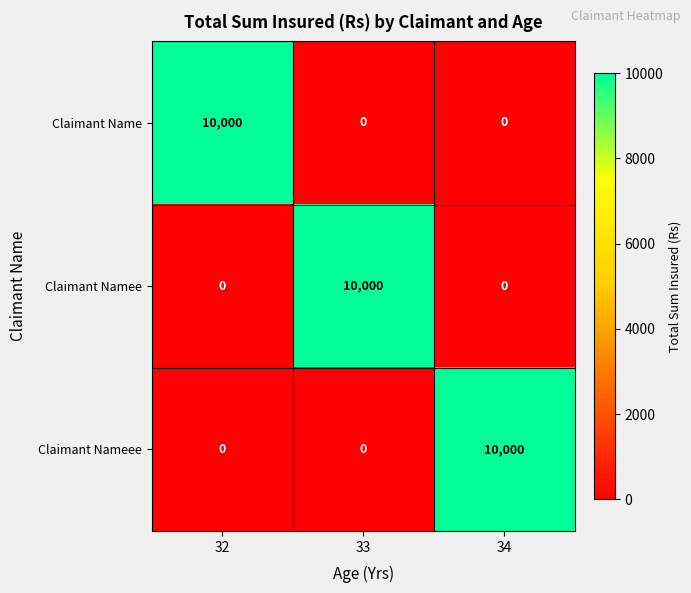

What is the maximum value shown in the chart?

10000